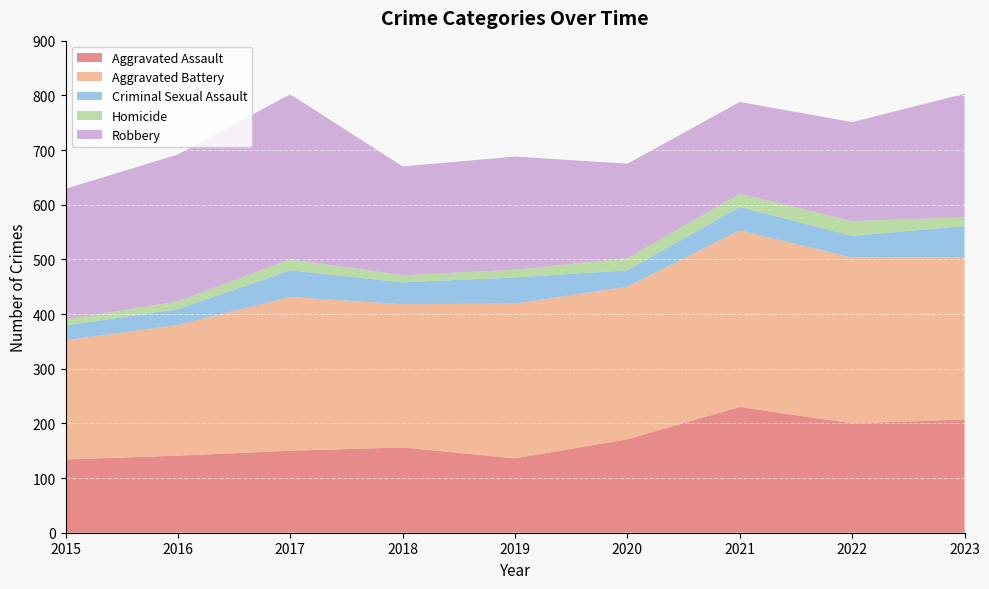

Reading left to right, what are all the values shown in this chart?

Aggravated Assault: 134	141	150	156	136	171	230	200	207
Aggravated Battery: 218	239	281	262	283	279	323	303	297
Criminal Sexual Assault: 27	29	49	40	48	30	43	40	57
Homicide: 11	14	20	13	14	22	24	27	16
Robbery: 239	269	302	199	207	173	168	181	226